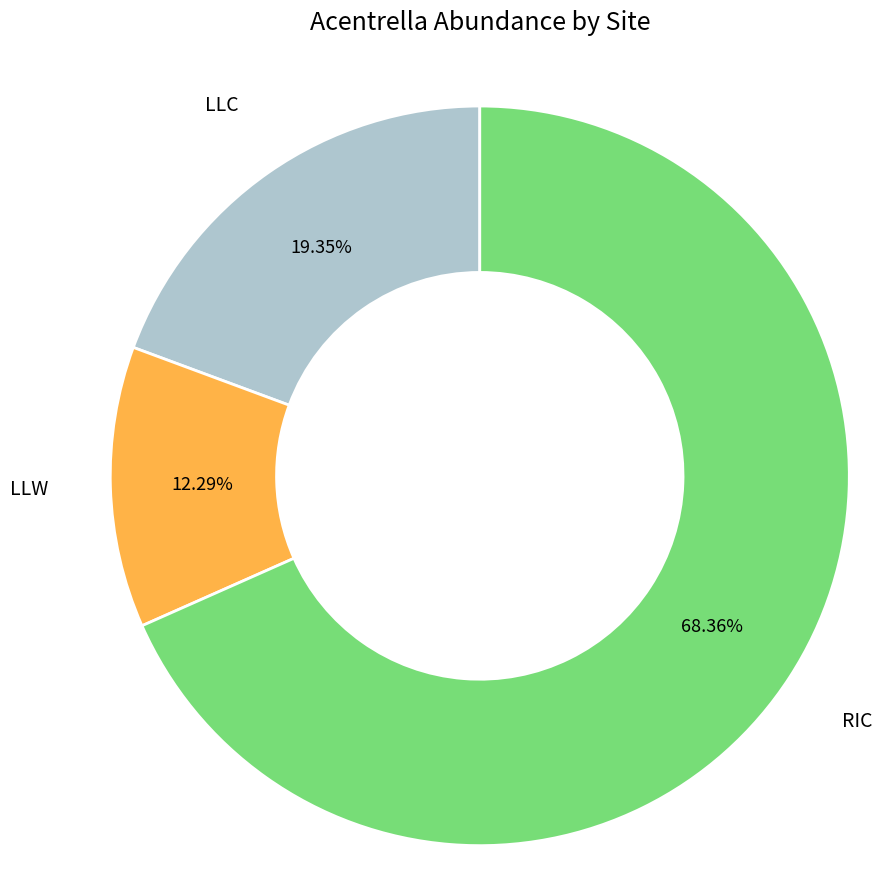

Does any single category account for the majority?

Yes